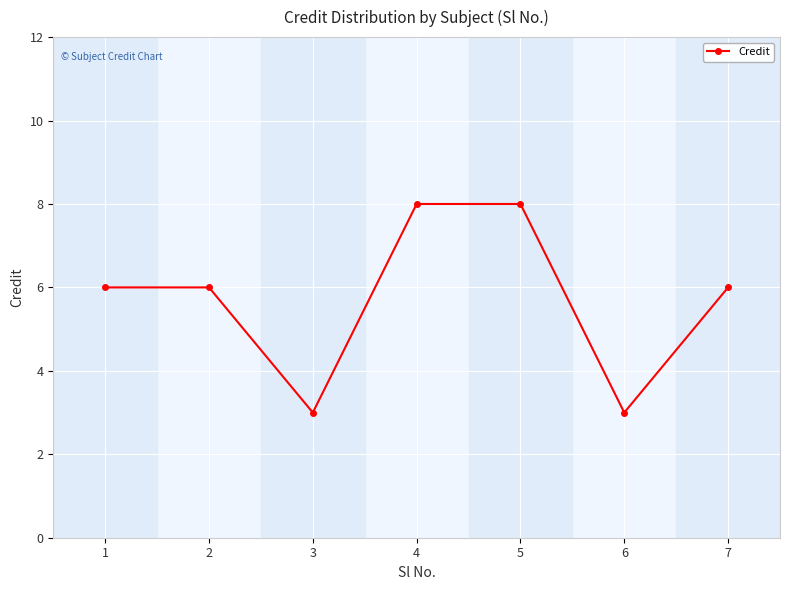

Reading left to right, transcribe all the data shown in this chart.

6	6	3	8	8	3	6